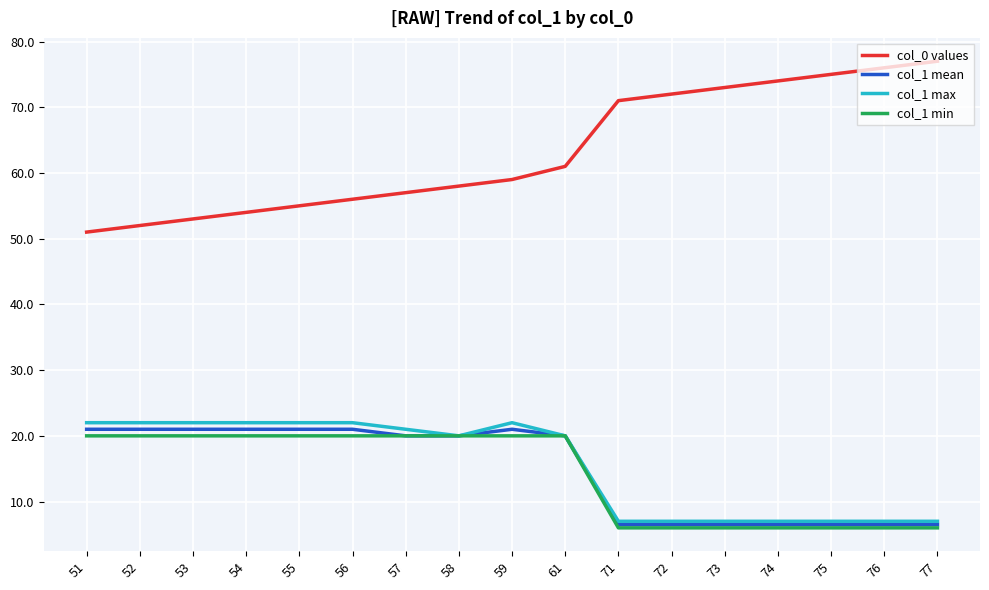

Which series has the largest range (max minus min)?

col_0 values